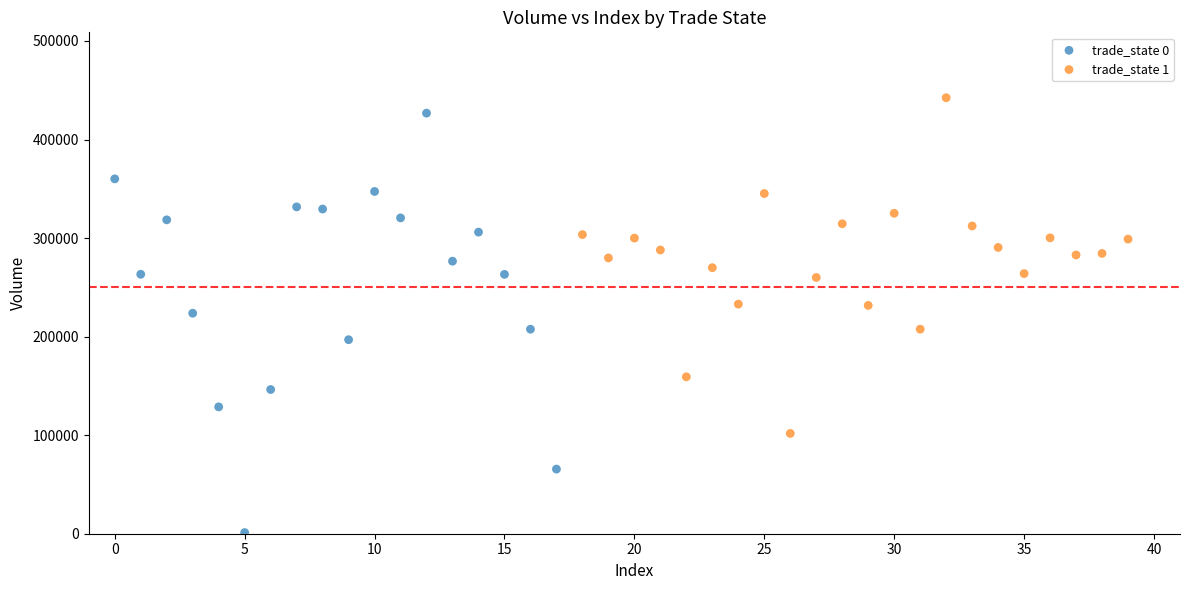

Which series has the widest spread of Y values?

trade_state 0